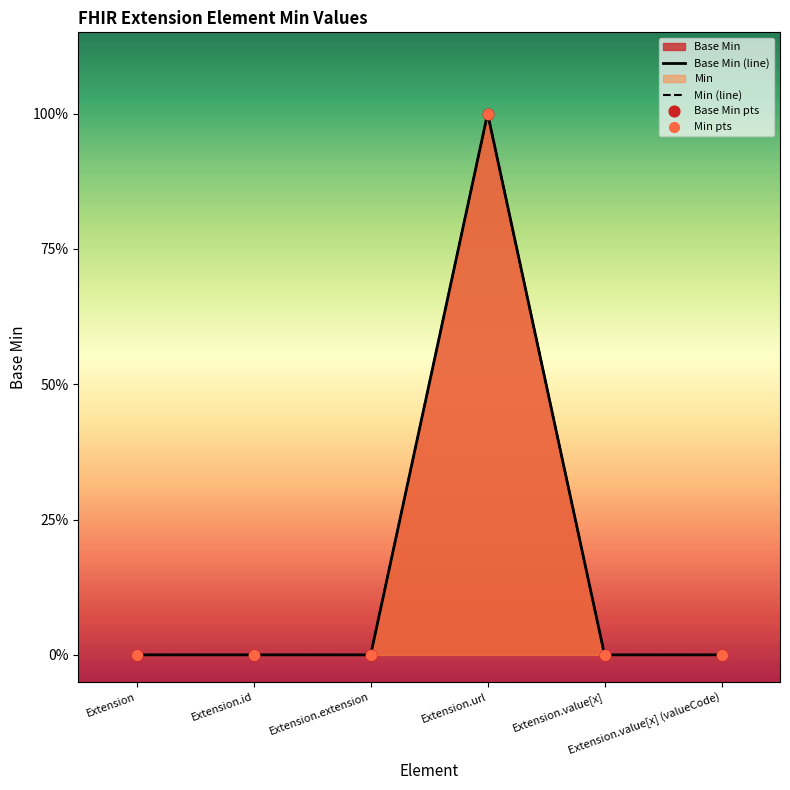

Which series reaches the minimum Y coordinate?

Base Min (line)